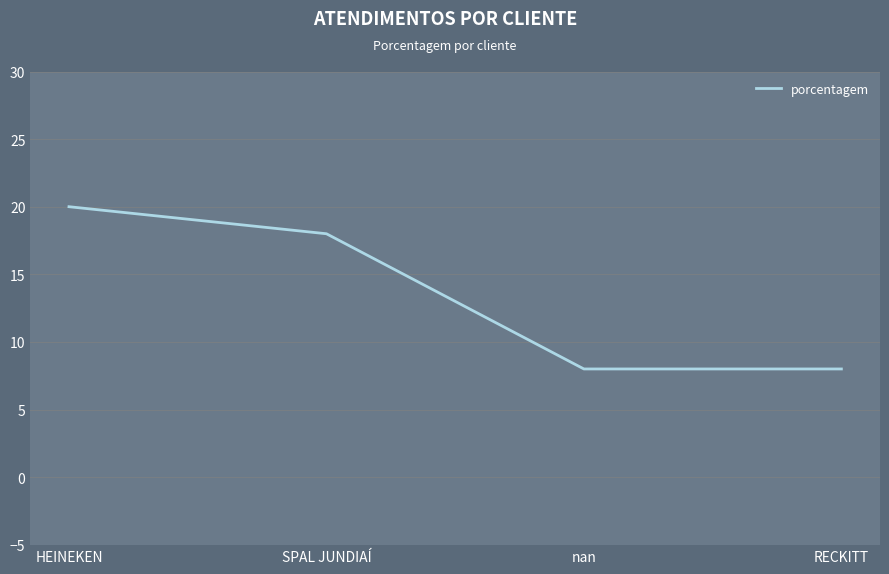

What is the difference between the second highest and second lowest values?

10